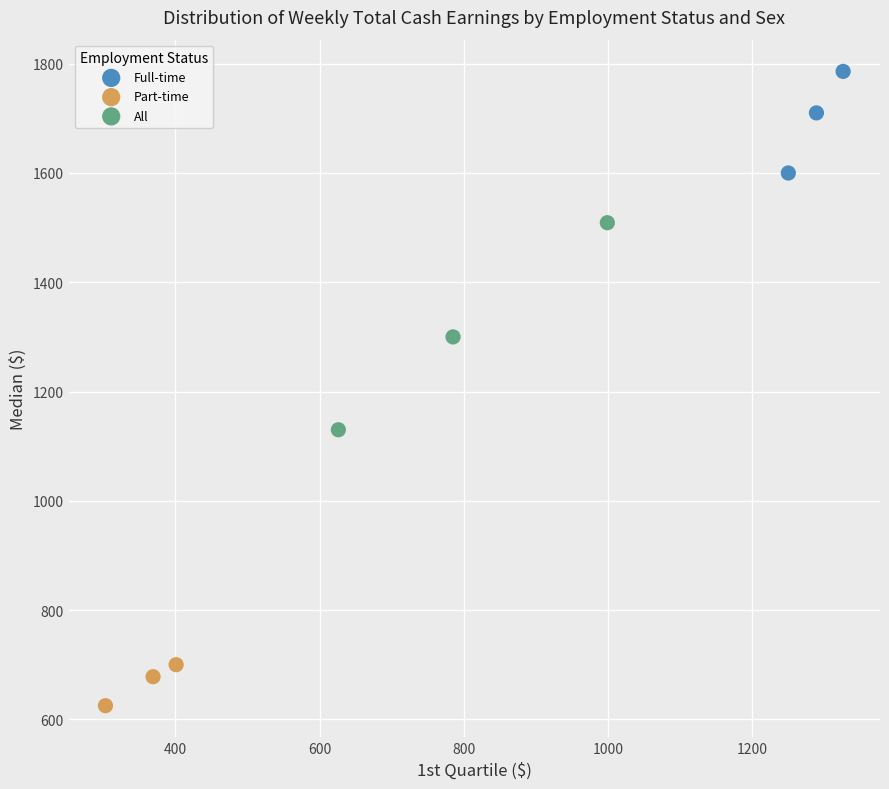

Which series reaches the maximum Y coordinate?

Full-time